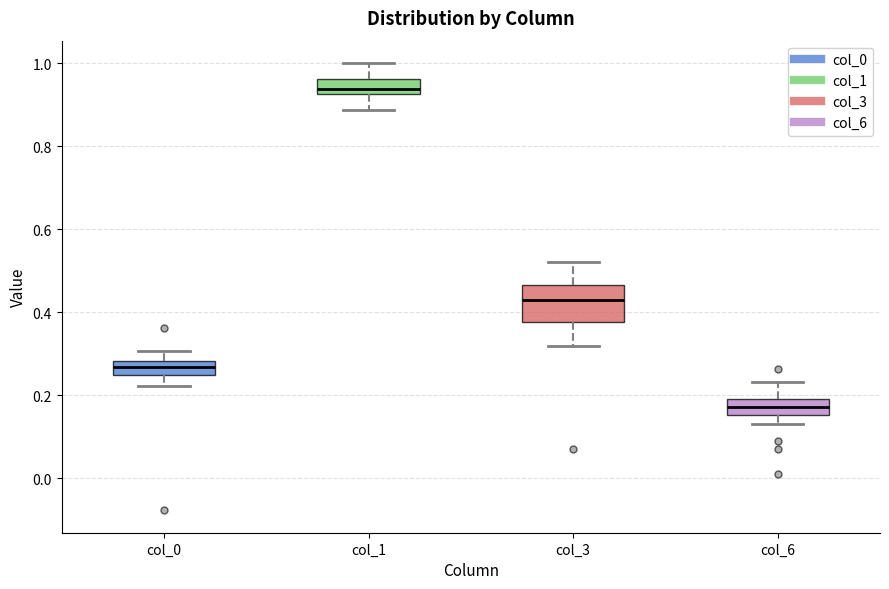

Which box's median line is the lowest?

col_6